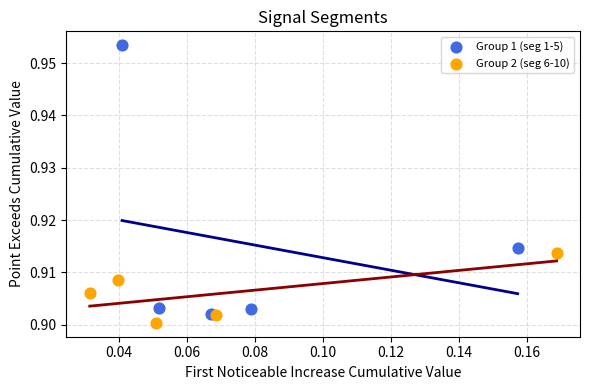

Which series has the largest Y range (max minus min)?

Group 1 (seg 1-5)